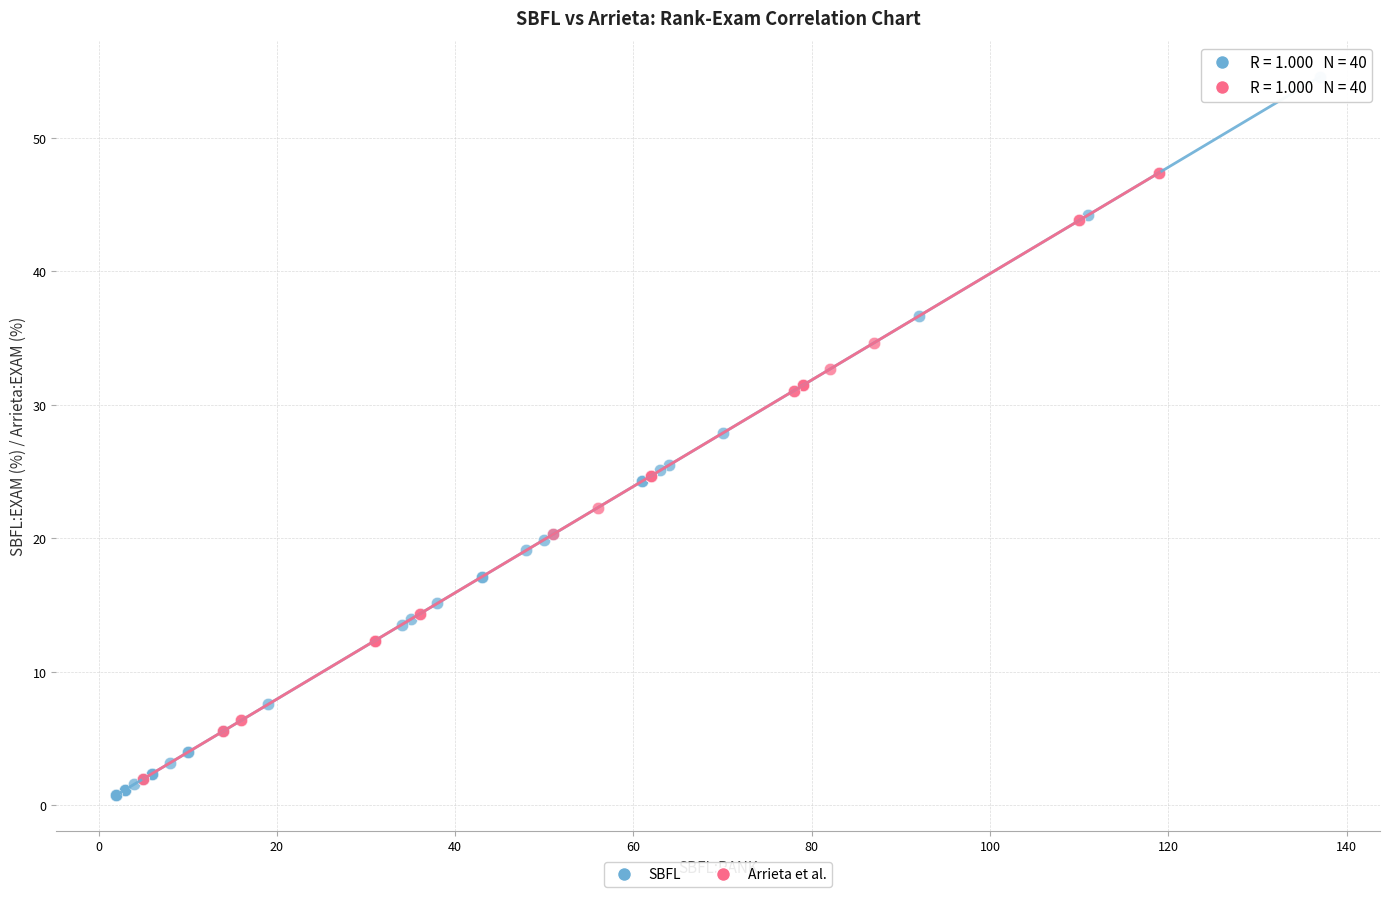

Which series contains the highest Y value?

SBFL